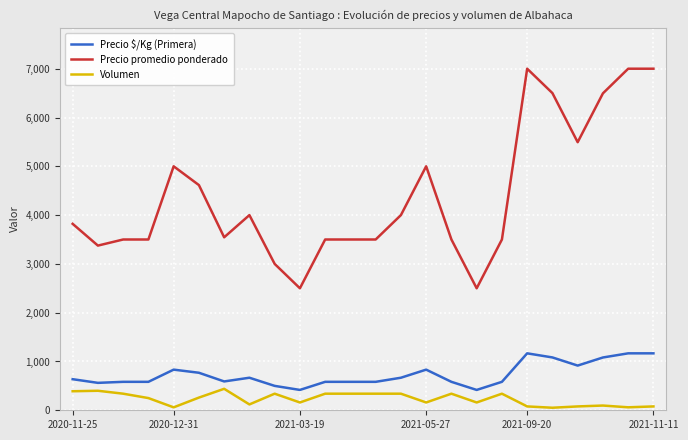

Rank the series by their maximum value, from highest to lowest.

Precio promedio ponderado, Precio $/Kg (Primera), Volumen